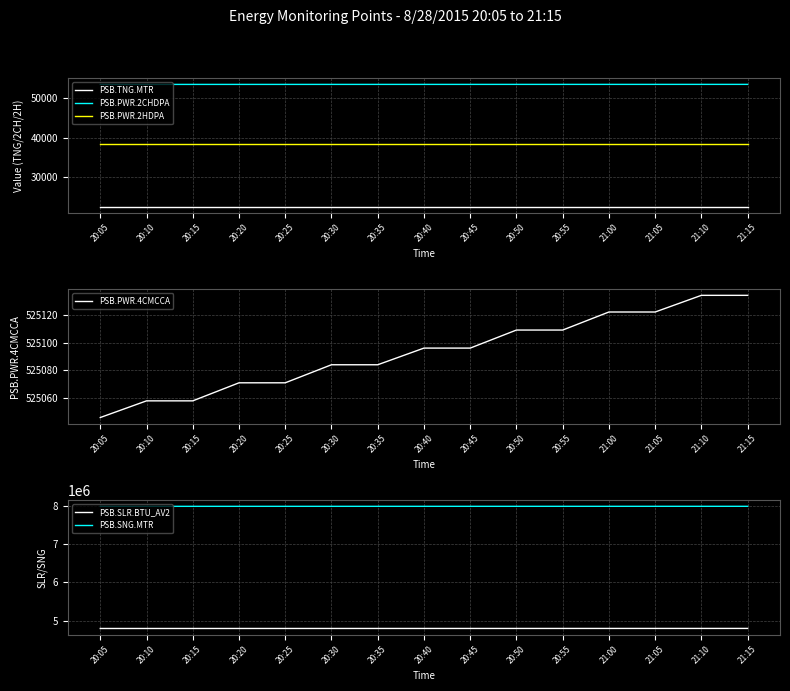

The value of PSB.PWR.2HDPA at 20:40 is 18495. True or false?

False